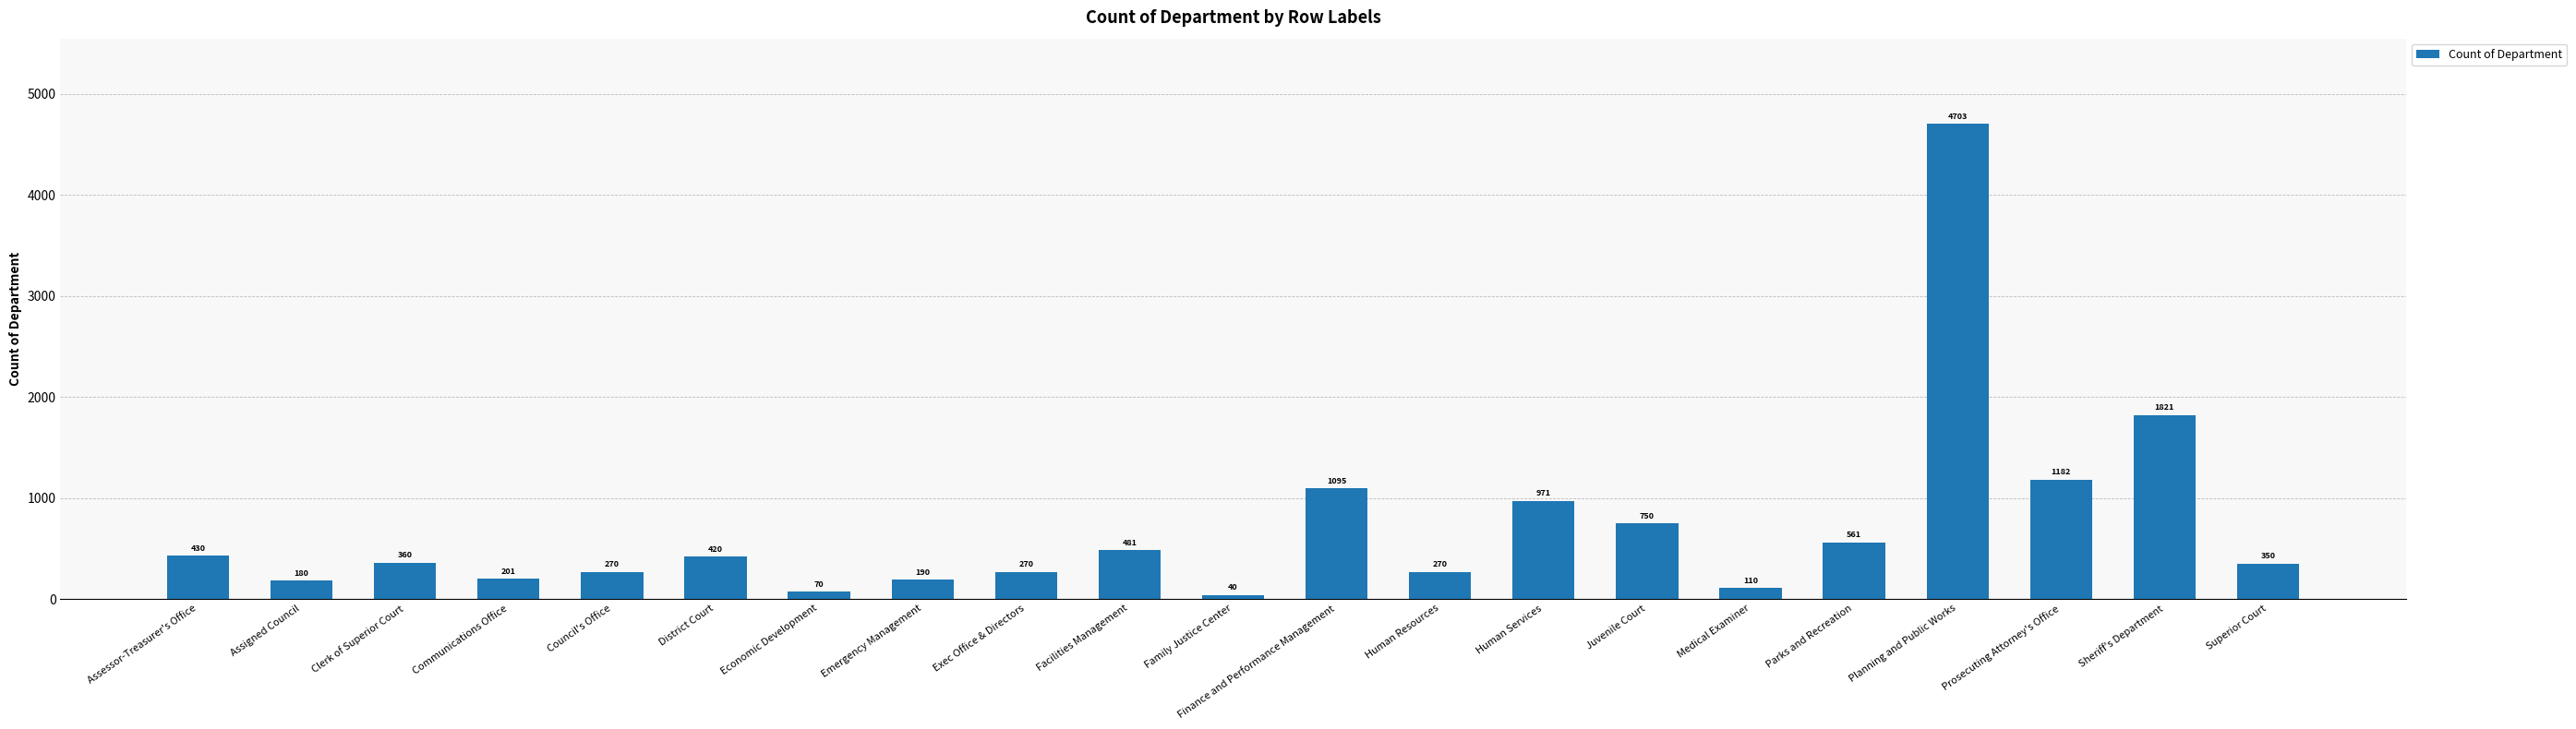

At which label is the value closest to 2371?

Sheriff's Department